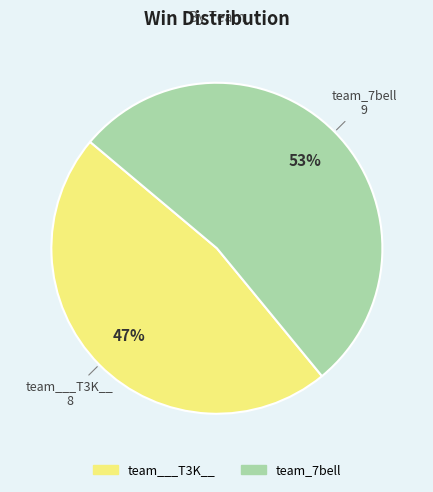

How many segments does this pie chart have?

2